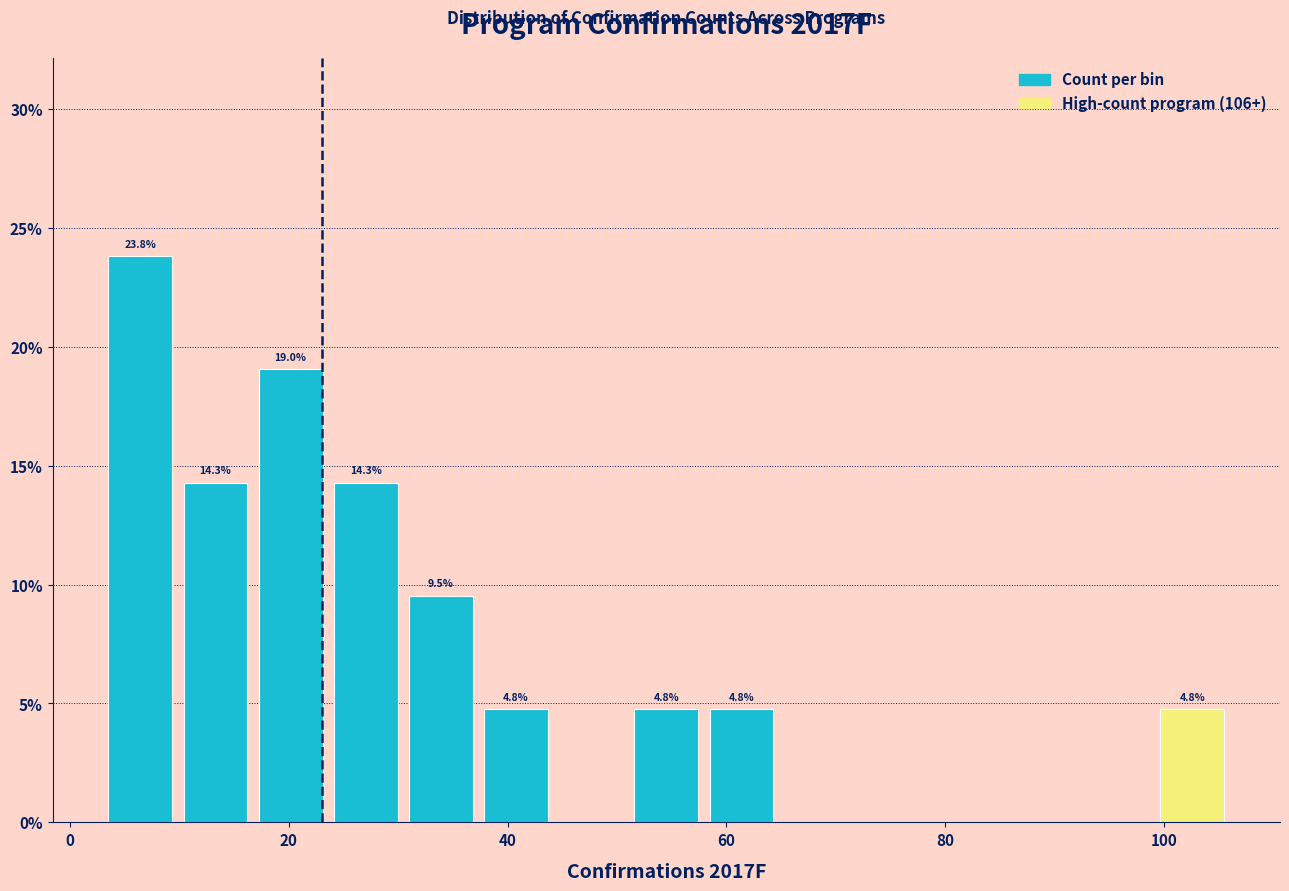

Read against the x-axis, roughly where is the centre of the tallest bar?

6